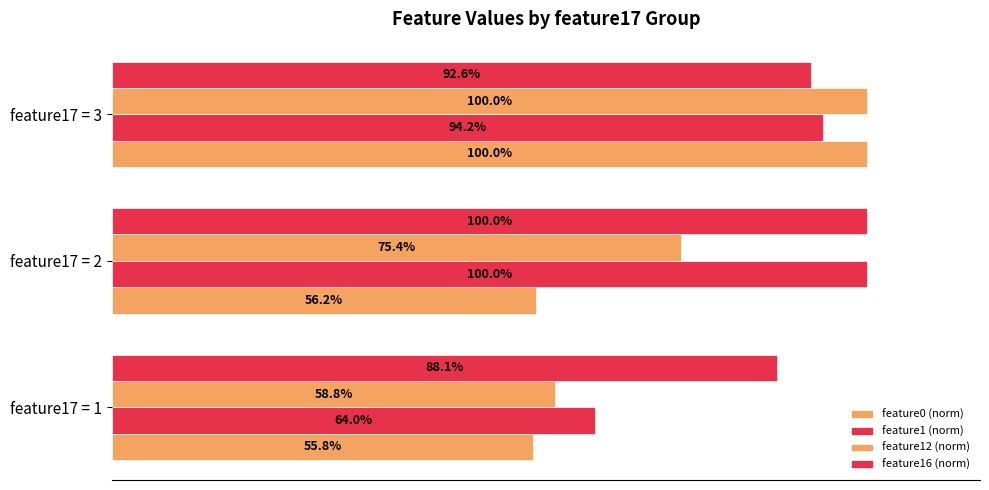

What is the highest value of the feature1 (norm) series?

100.0